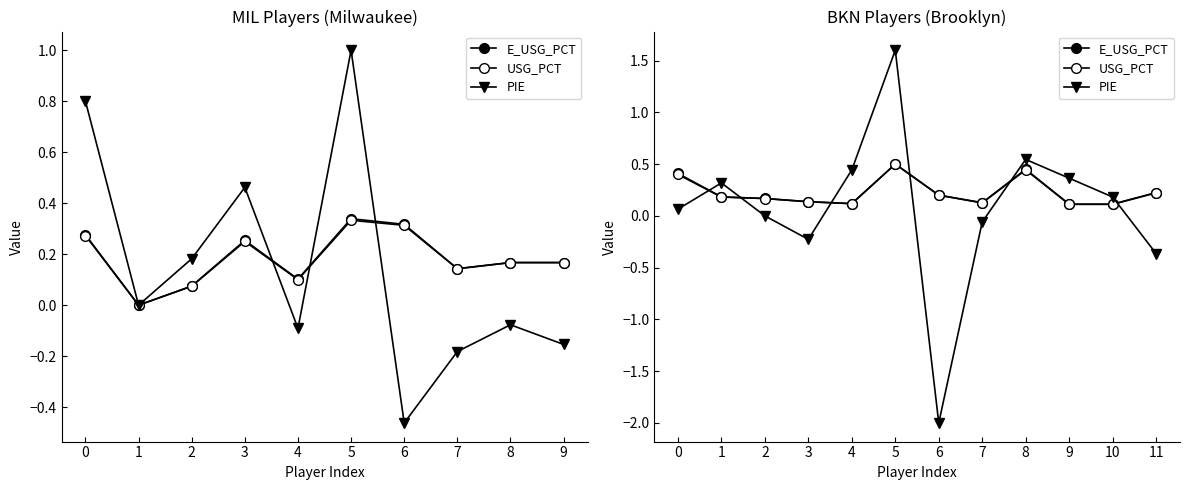

What value does the E_USG_PCT series have at 3?

0.1